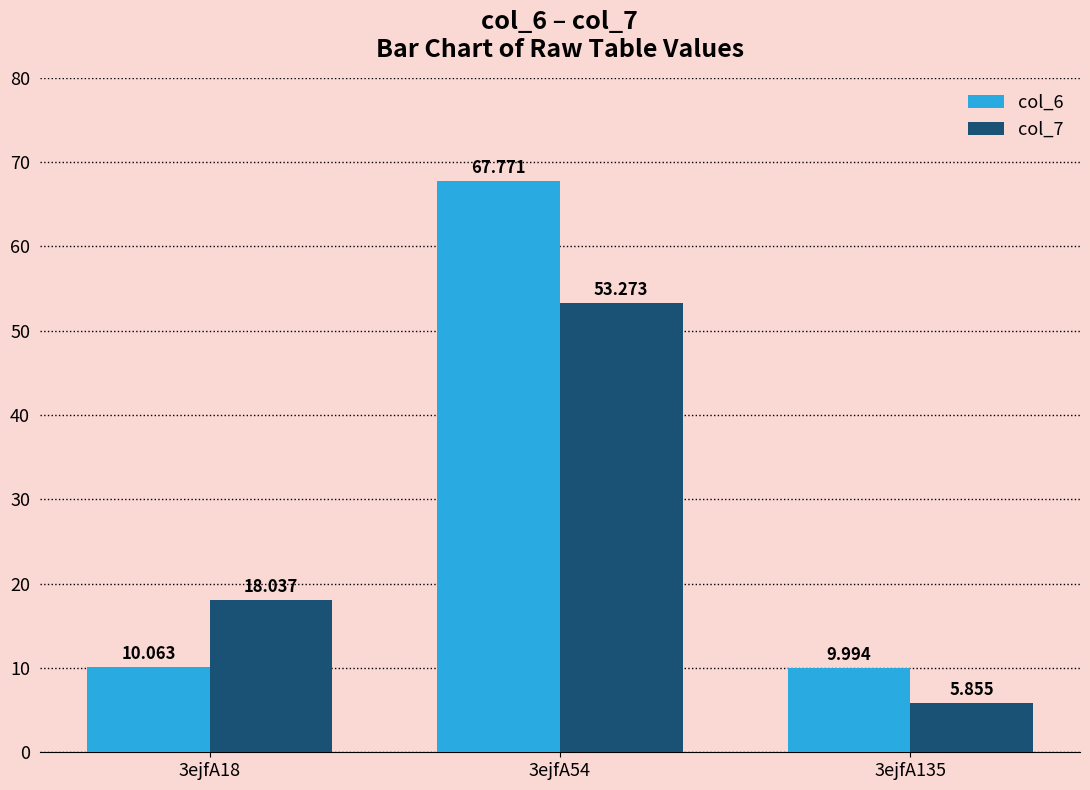

Is it true that col_7 equals 75.9 at 3ejfA54?

False